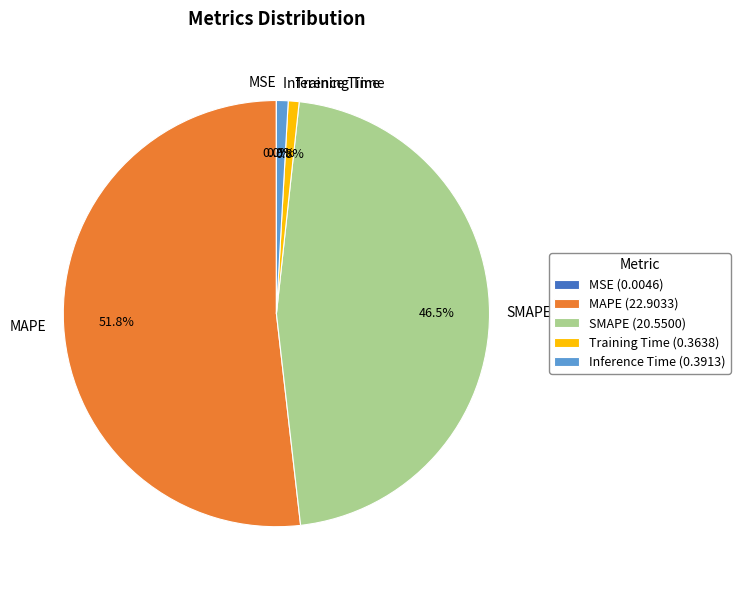

Between Inference Time and MAPE, which is larger?

MAPE